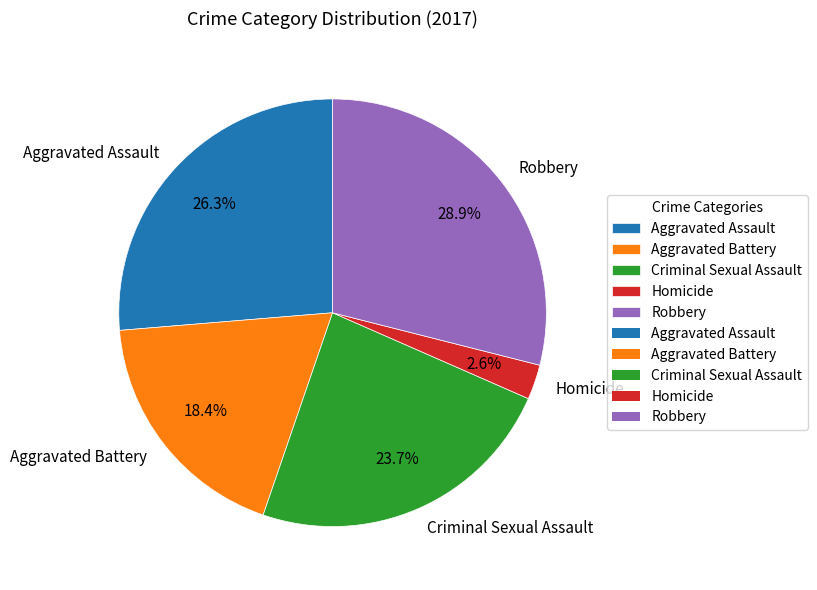

To the nearest percent, what percentage of the pie is Aggravated Battery?

18%